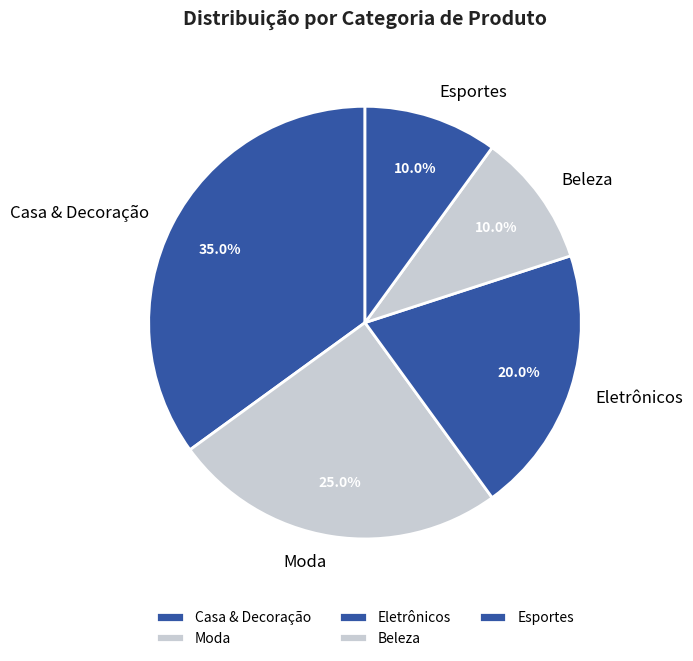

Which slice is the largest?

Casa & Decoração